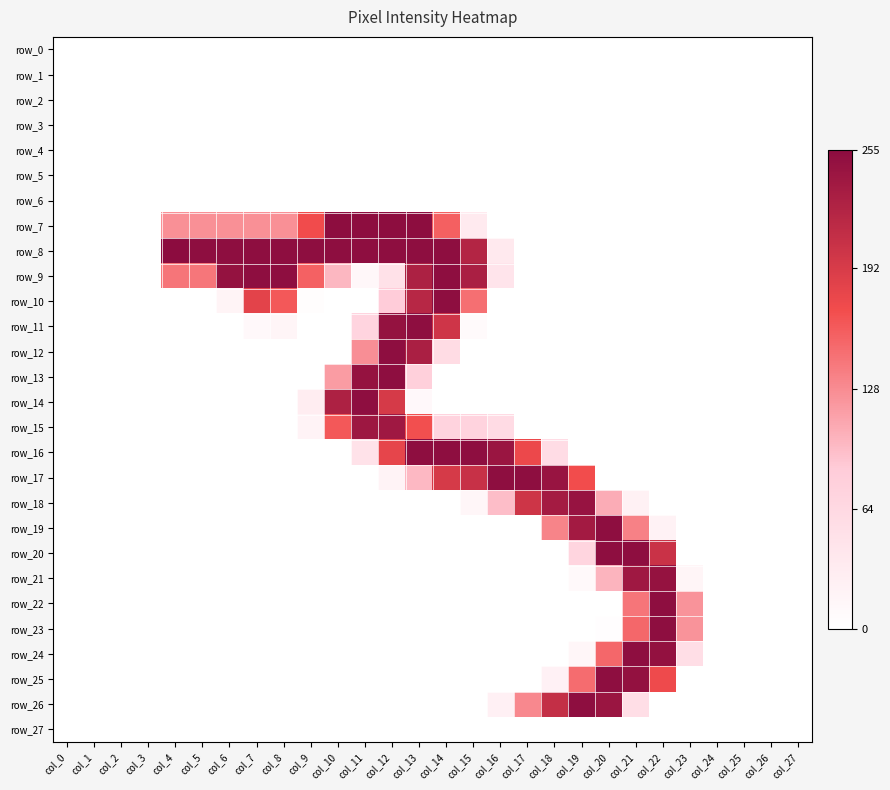

What is the sum of the row_9 values at col_21 and col_12?

49